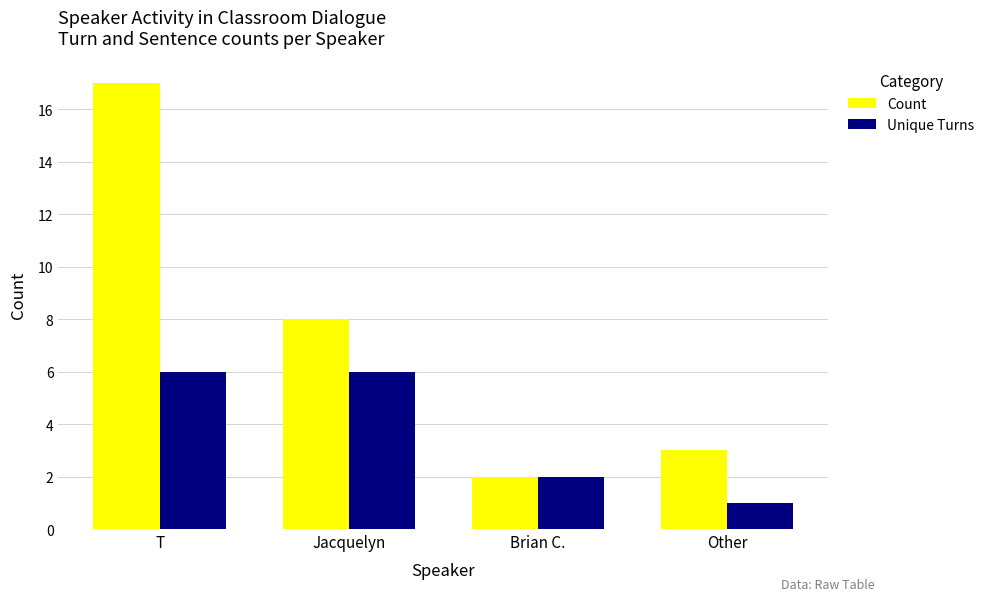

What is the value of the Unique Turns bar at the 1st from the left?

6